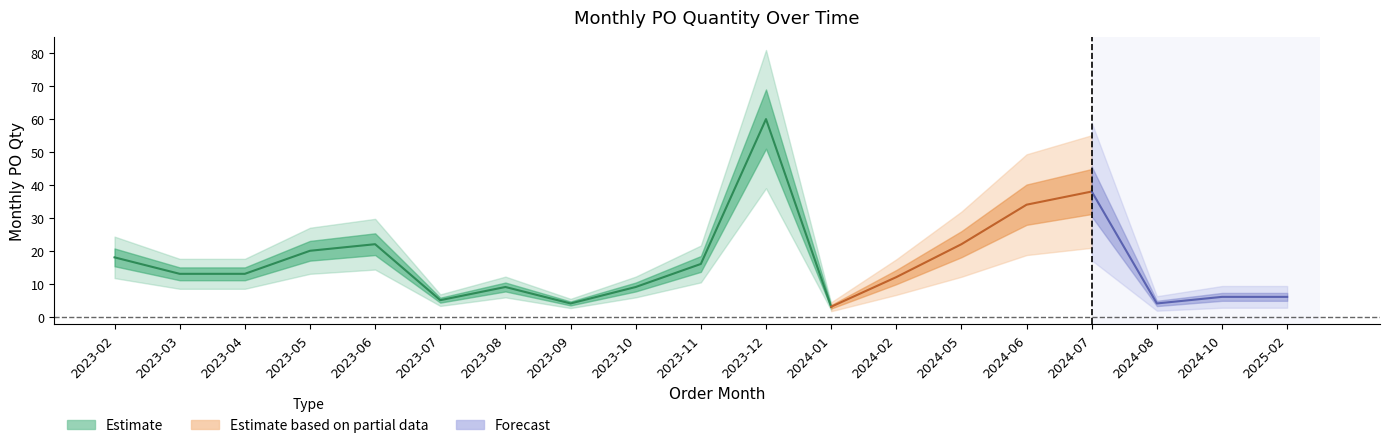

How many points are lower than both their immediate neighbors (excluding endpoints)?

4